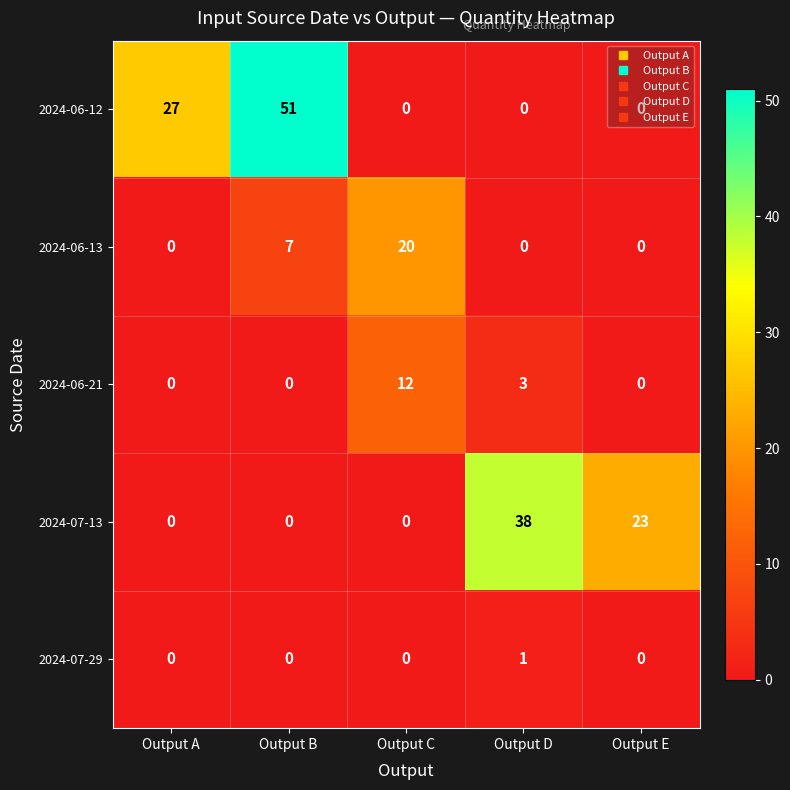

What is the spread (max minus min) of values at Output B?

51